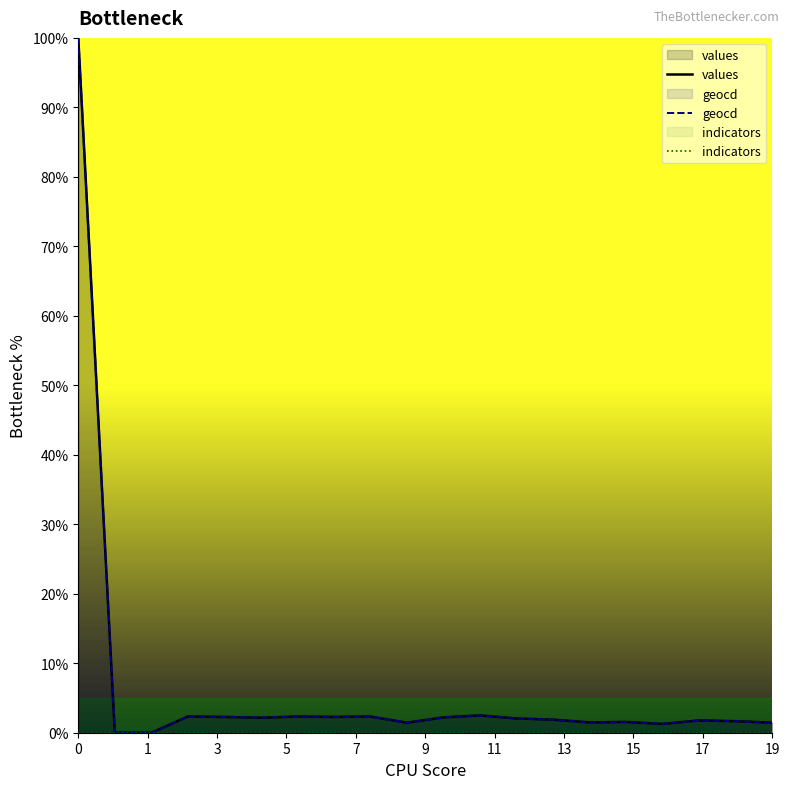

What is the maximum value shown in the chart?

100.0